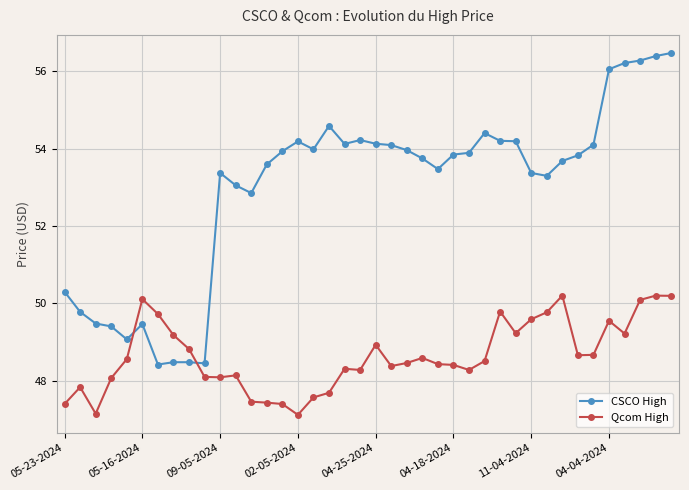

True or false: CSCO High and Qcom High intersect in this chart.

True